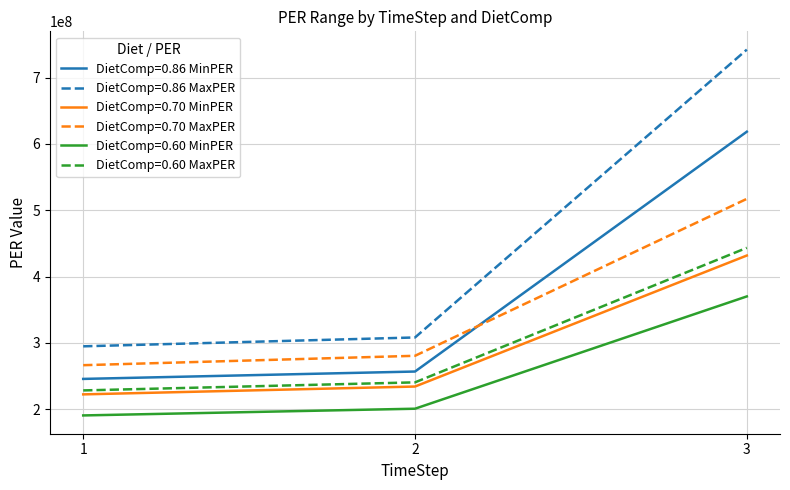

How many lines are shown in the chart?

6